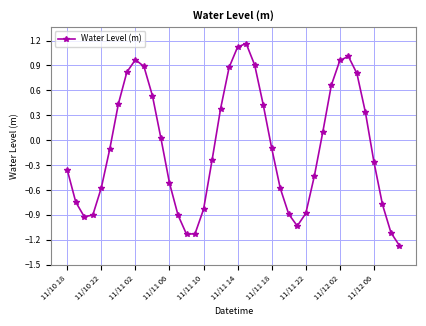

What is the value of the 29th point from the left?

-0.9